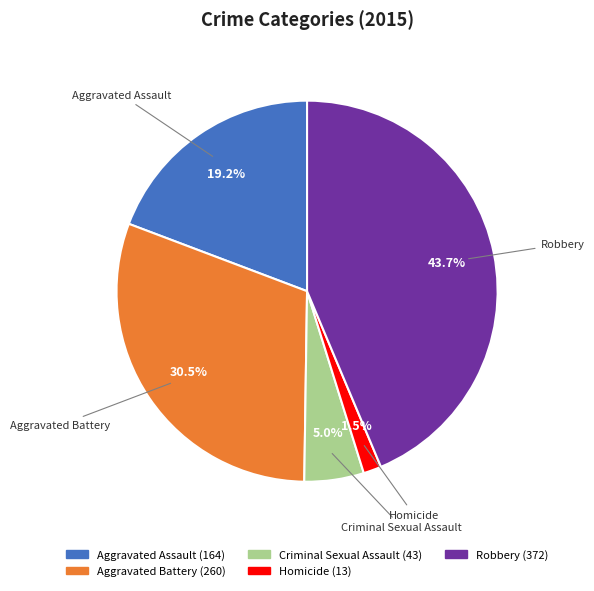

Does Criminal Sexual Assault account for over 50% of the chart?

No